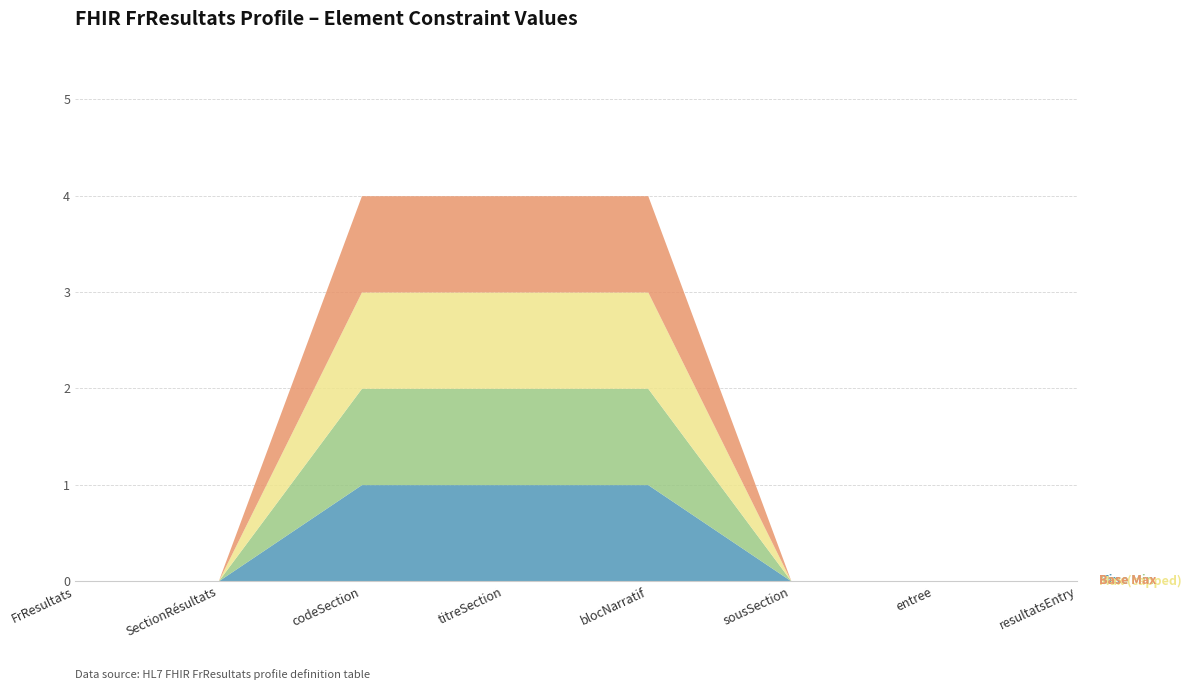

True or false: codeSection and titreSection intersect in this chart.

False